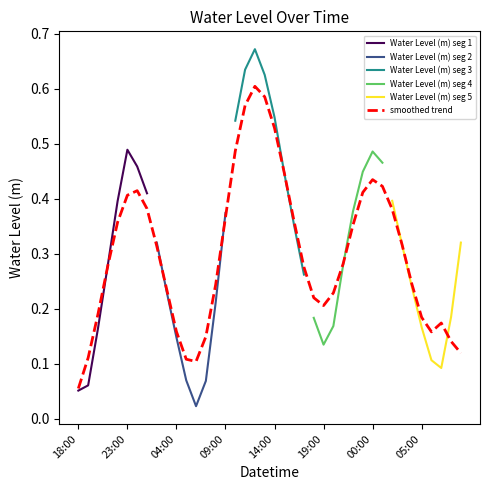

How many data points does each series have?

40